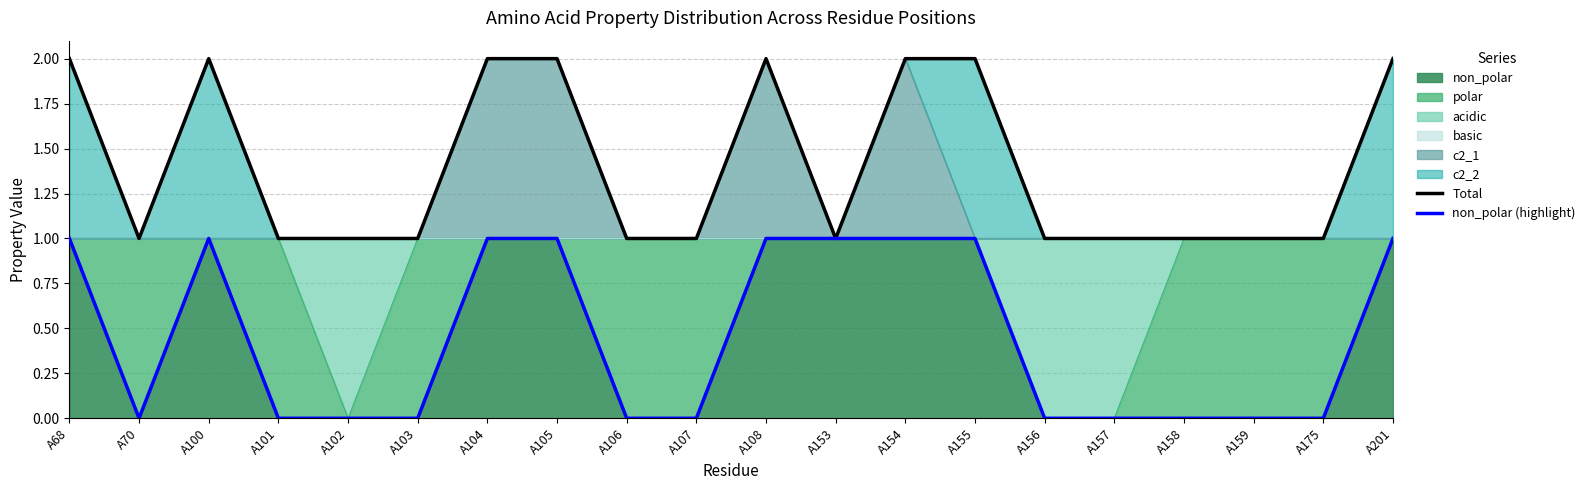

What is the value of the Total point at the 16th from the left?

1